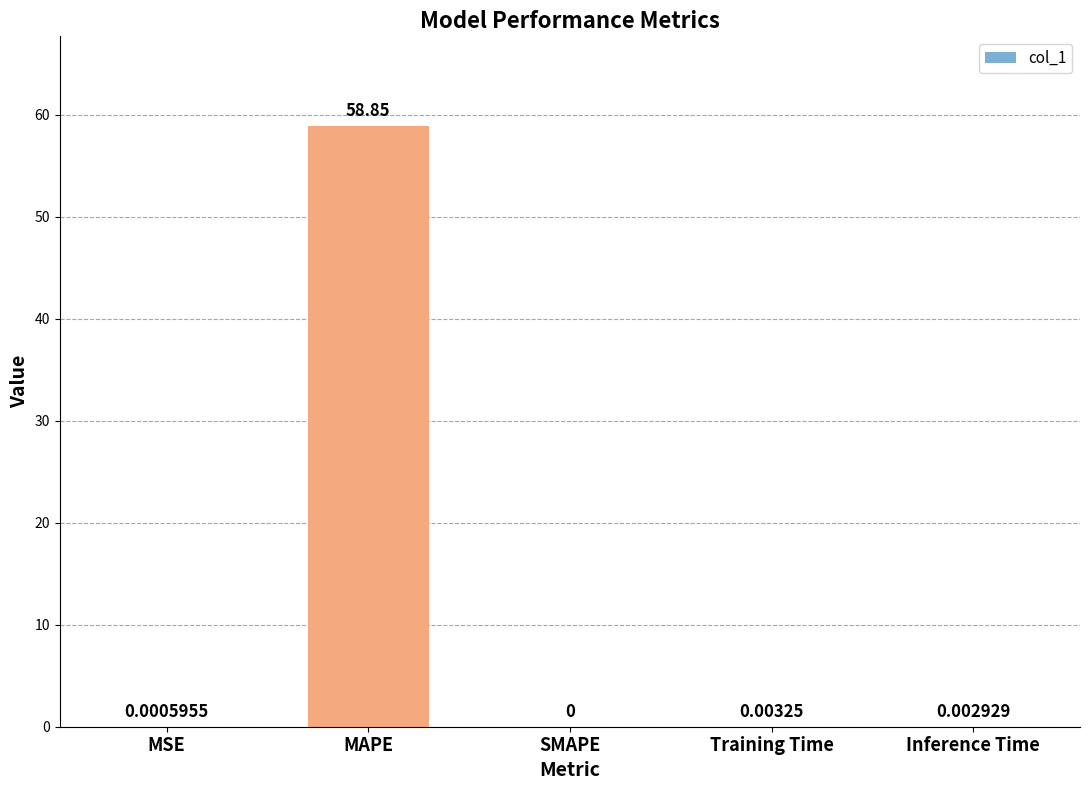

Which label corresponds to the largest value in the chart?

MAPE